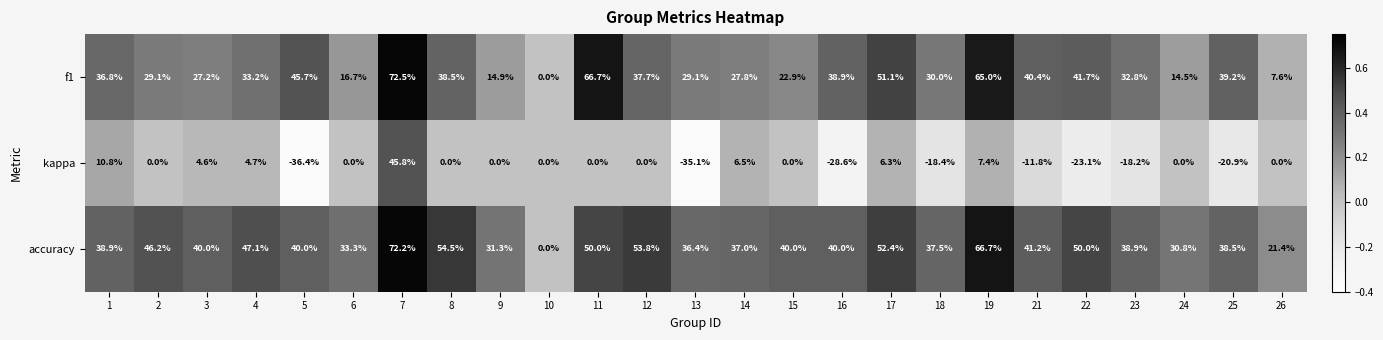

Is the value of accuracy at 10 greater than the value of kappa at 21?

Yes